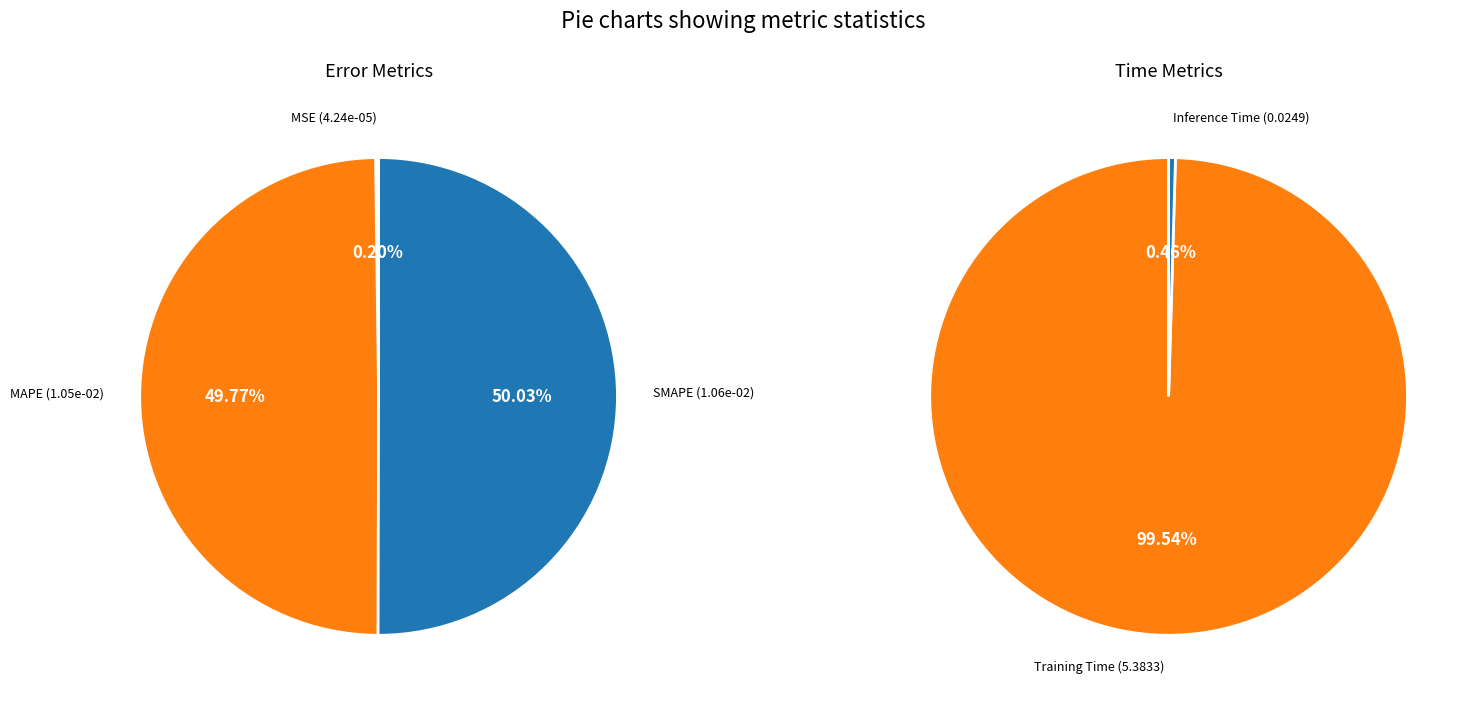

Which category has the smallest portion of the pie?

MSE